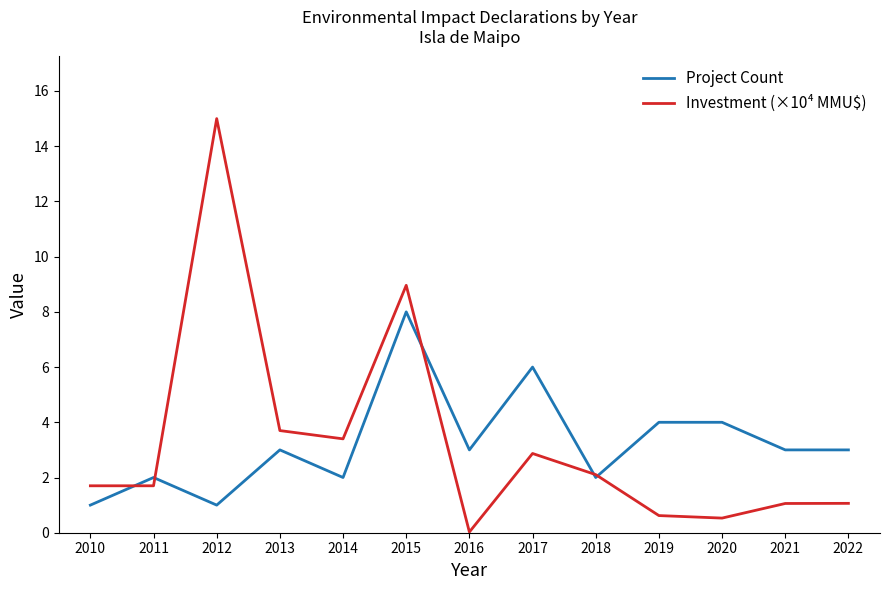

Rank the series at 2014 from highest to lowest value.

Investment (×10⁴ MMU$), Project Count